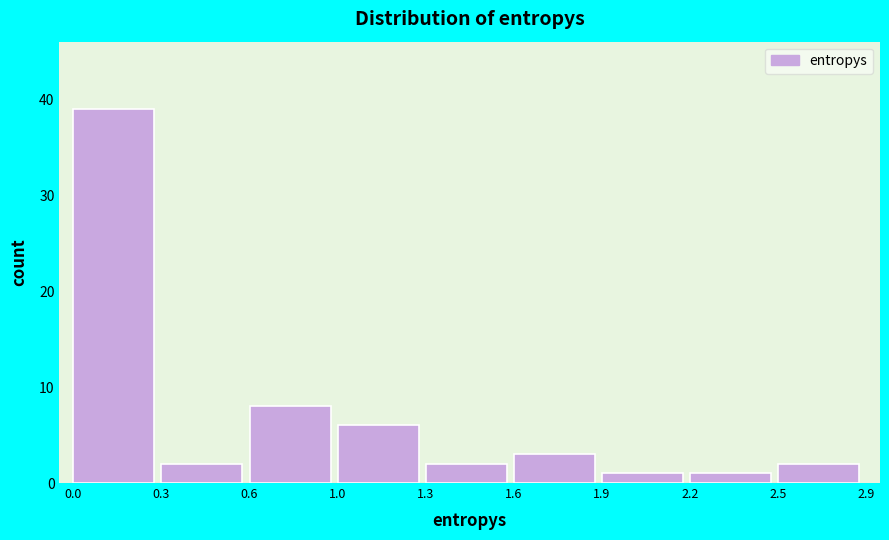

Reading left to right, transcribe all the data shown in this chart.

0.0=39	0.3=2	0.6=8	1.0=6	1.3=2	1.6=3	1.9=1	2.2=1	2.5=2